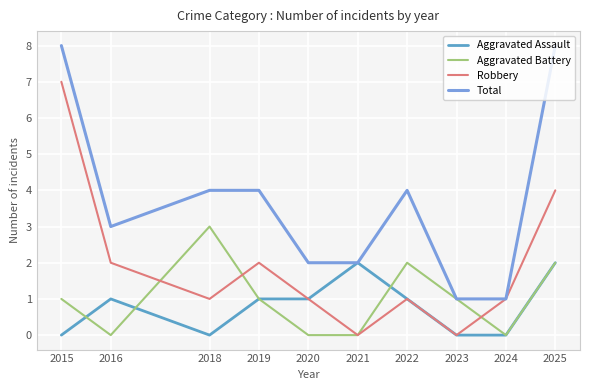

At which label does Aggravated Assault reach its peak?

2021